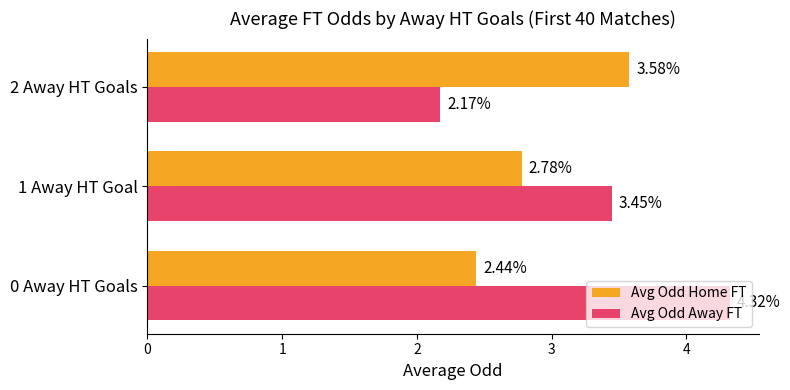

What is the average value of the Avg Odd Home FT series?

2.9